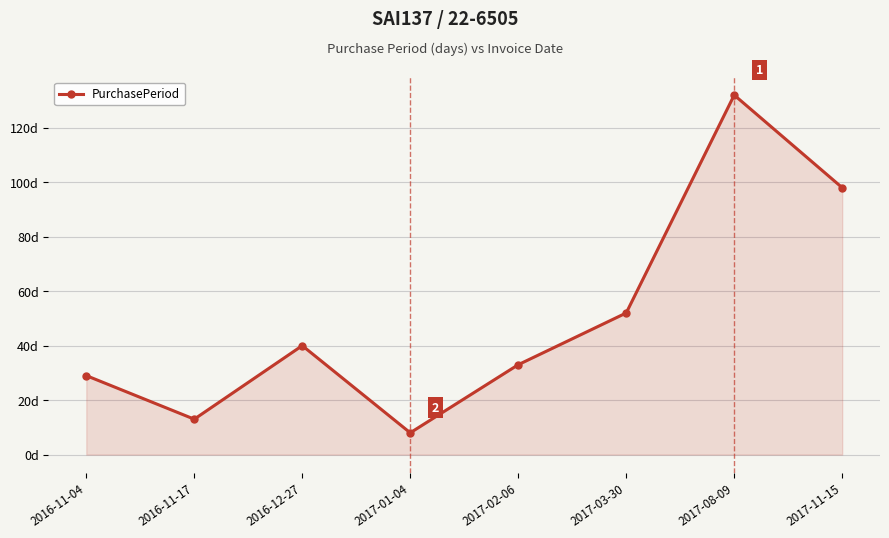

Between 2017-08-09 and 2017-01-04, which is larger?

2017-08-09